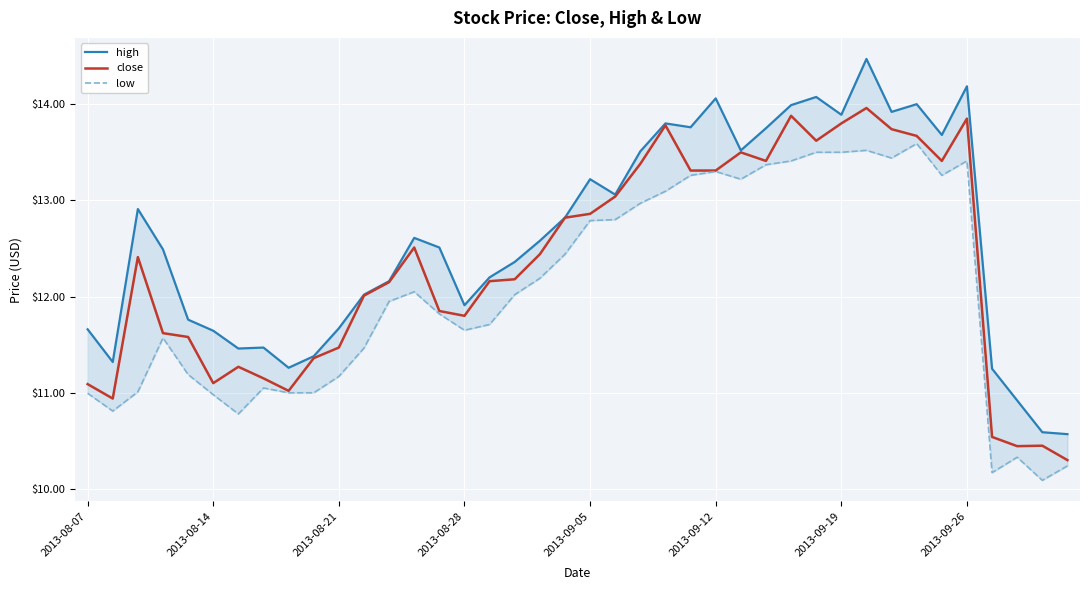

Is it true that close equals 7.3 at 2013-09-12?

False